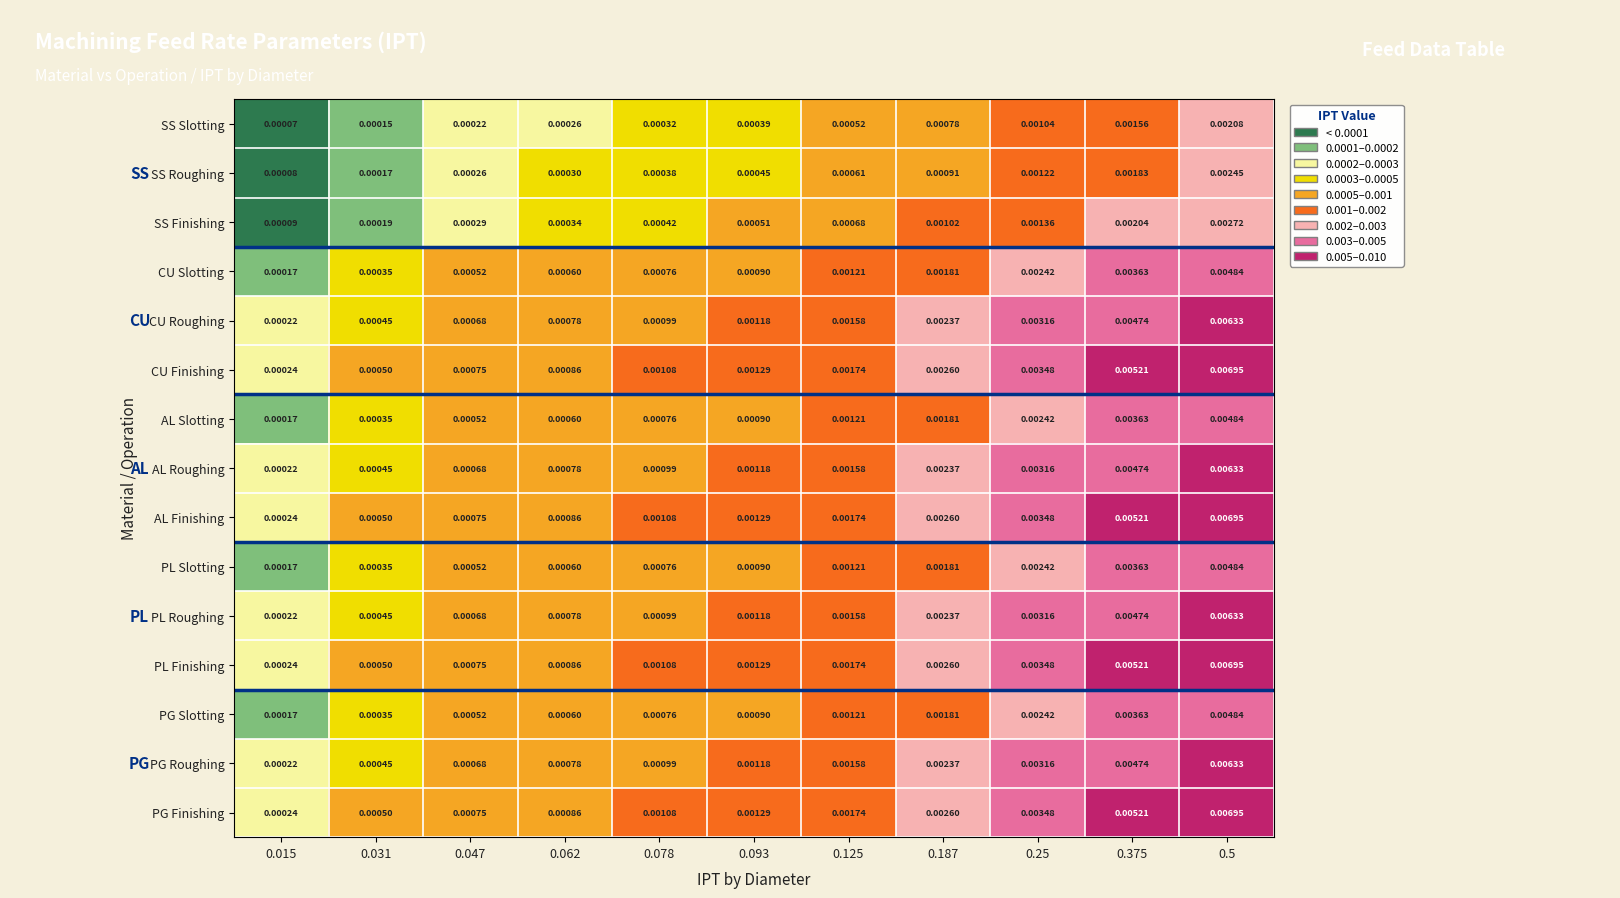

Is the value of AL Finishing at 0.125 greater than the value of CU Finishing at 0.078?

Yes